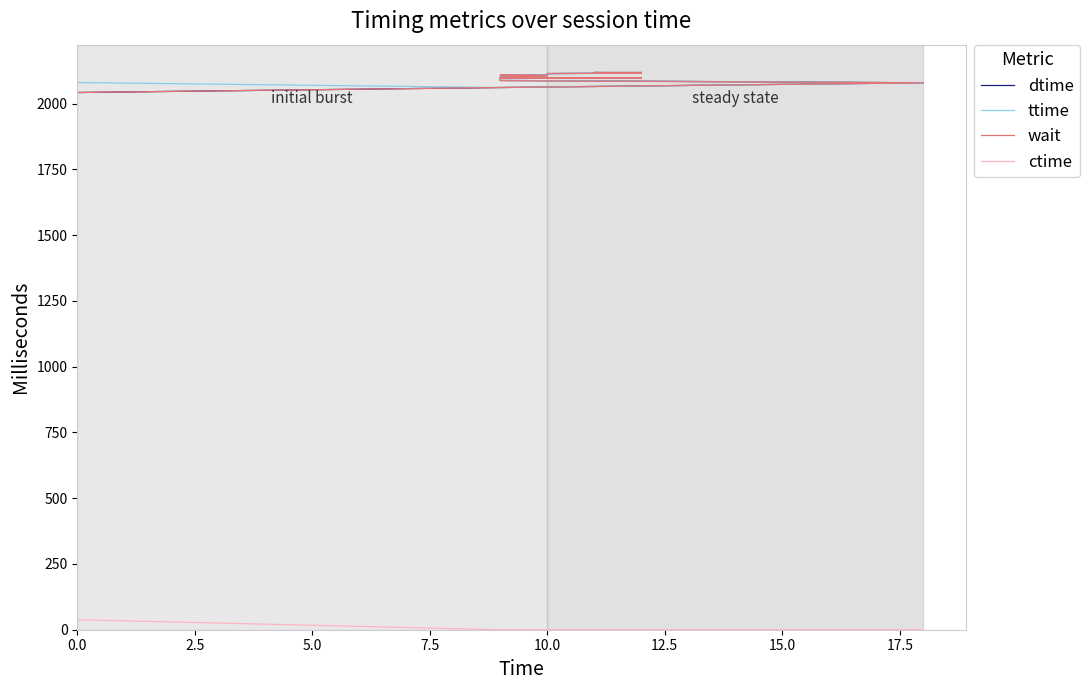

What is the sum of all wait values?

64709